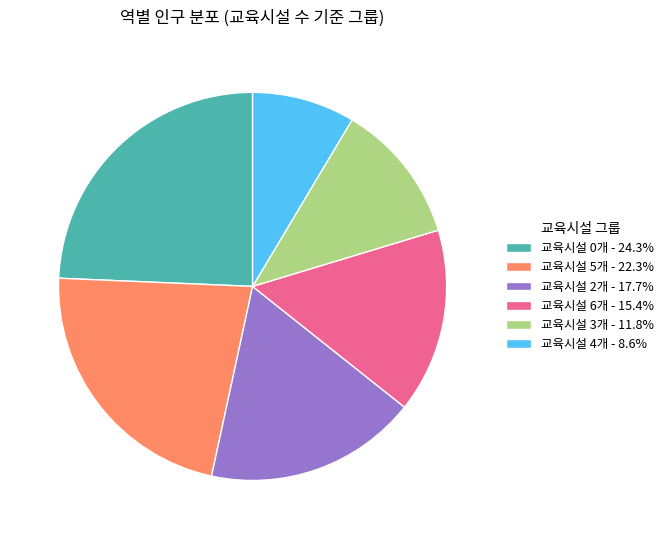

Is there any slice that represents more than half of the pie?

No